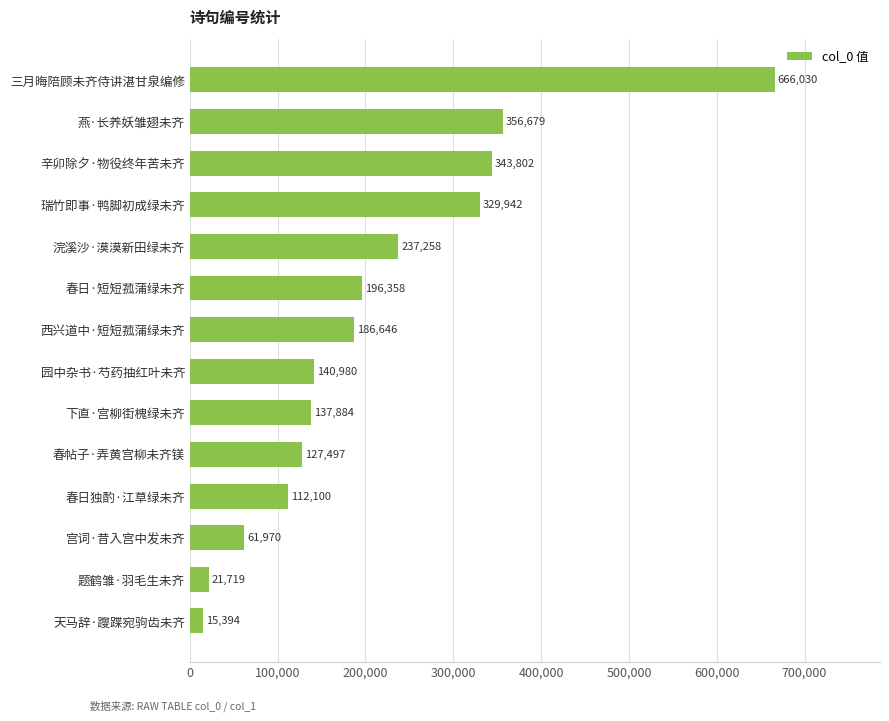

Are the bars horizontal?

Yes